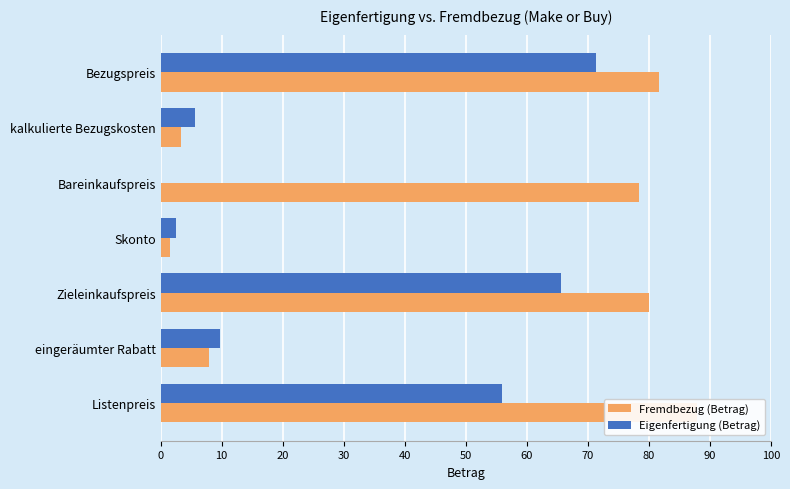

What is the difference between the Fremdbezug (Betrag) values at Bezugspreis and eingeräumter Rabatt?

73.8